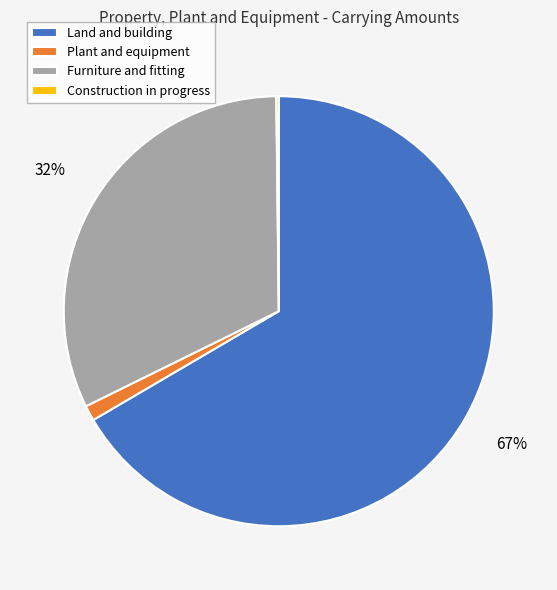

Does Land and building account for over 50% of the chart?

Yes